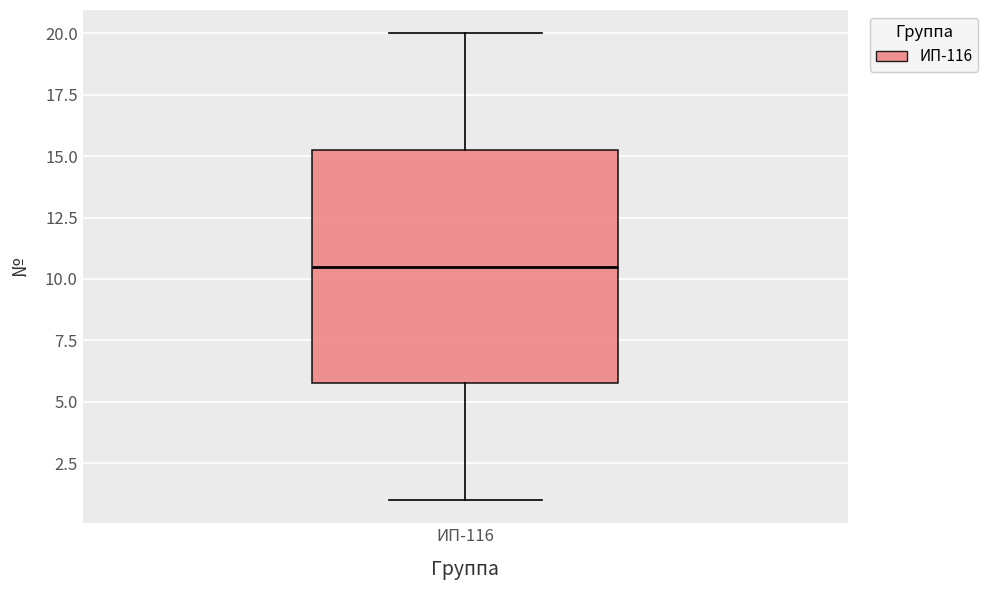

Transcribe this box plot: give where the median line is, the range the box spans, and where the two whiskers end, as read against the y-axis. The values are not printed on the chart, so give them approximately, as read against the axis.

median 10.5, box 6.0 to 15.5, whiskers 1.0 to 20.0